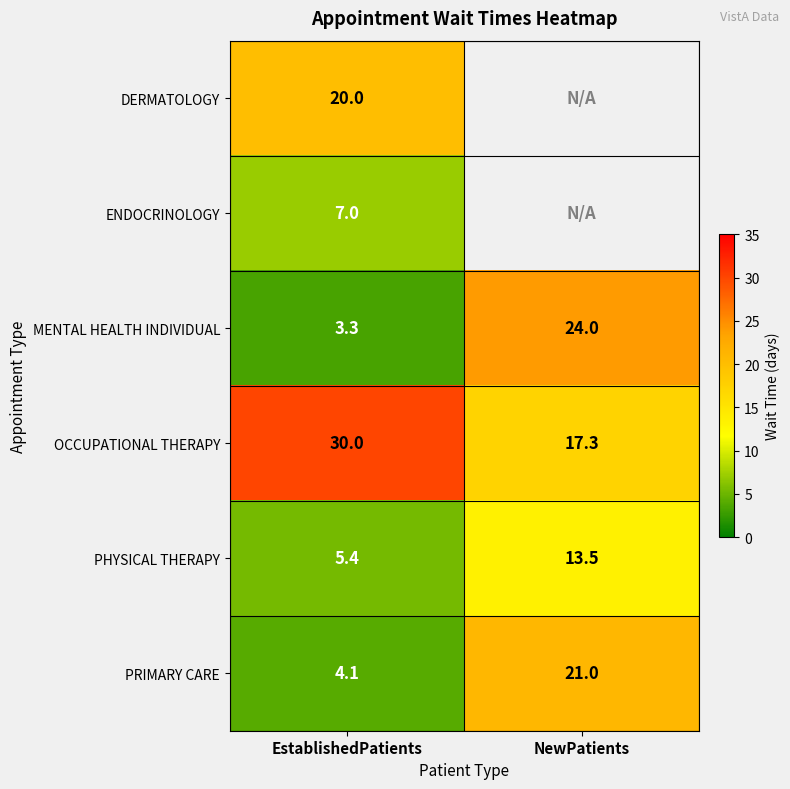

What is the difference between the highest and lowest values at EstablishedPatients?

26.7